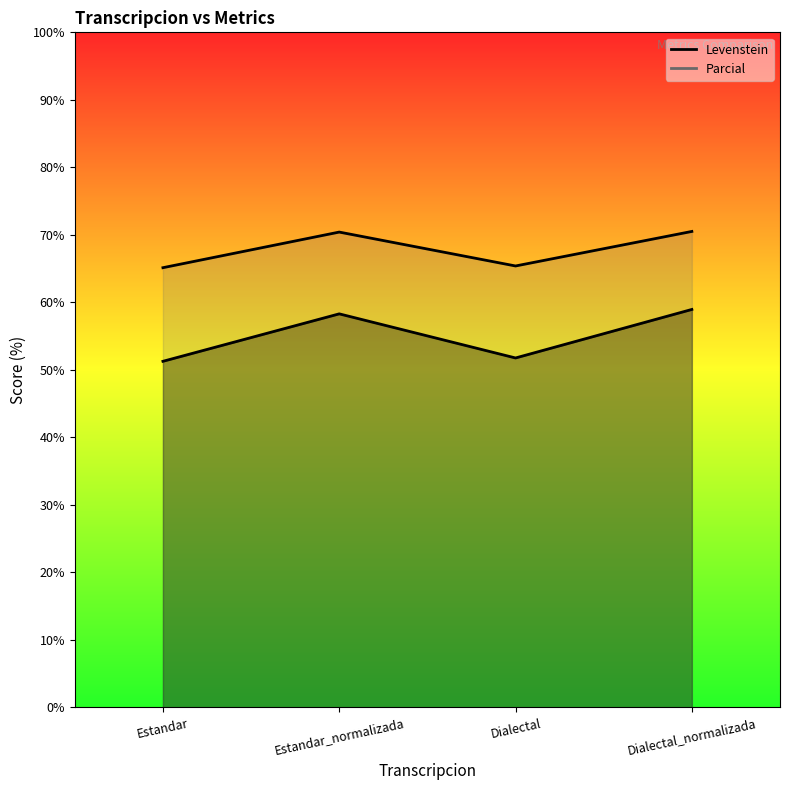

What is the difference between the second highest and second lowest values in the Parcial series?

5.0